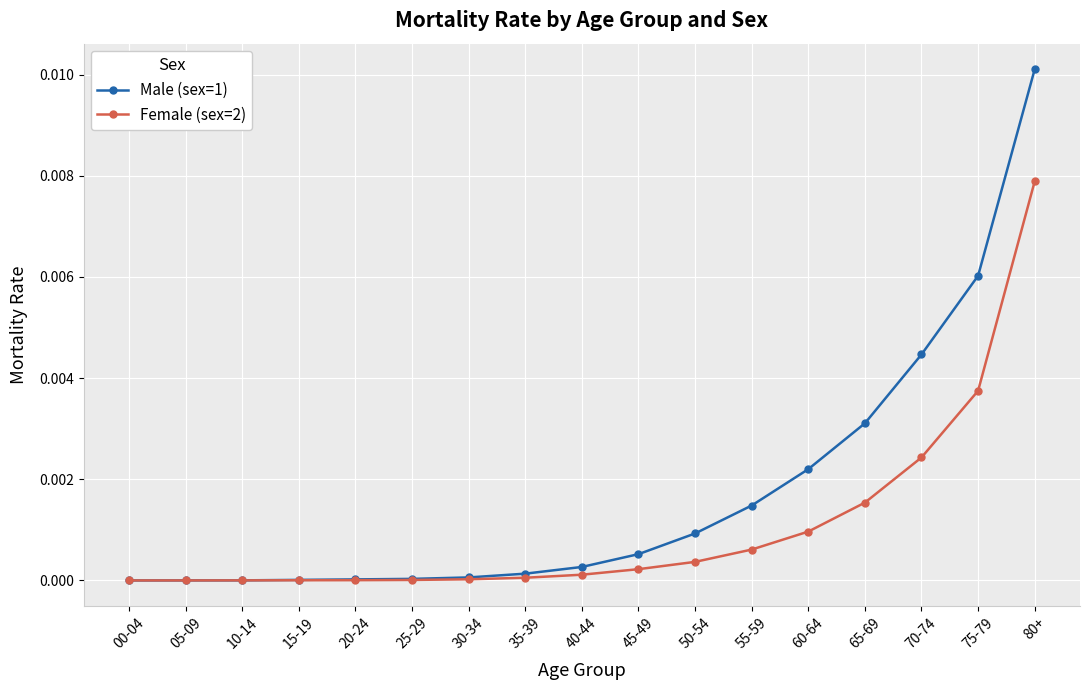

Rank the series by their average value, from lowest to highest.

Female (sex=2), Male (sex=1)